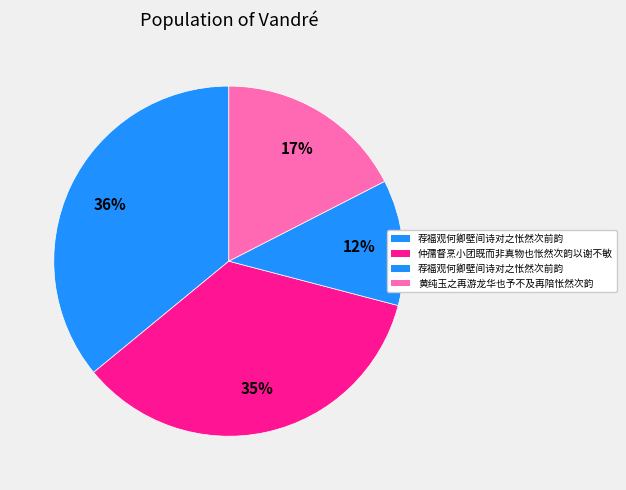

What is the largest slice in the pie chart?

荐福观何卿壁间诗对之怅然次前韵